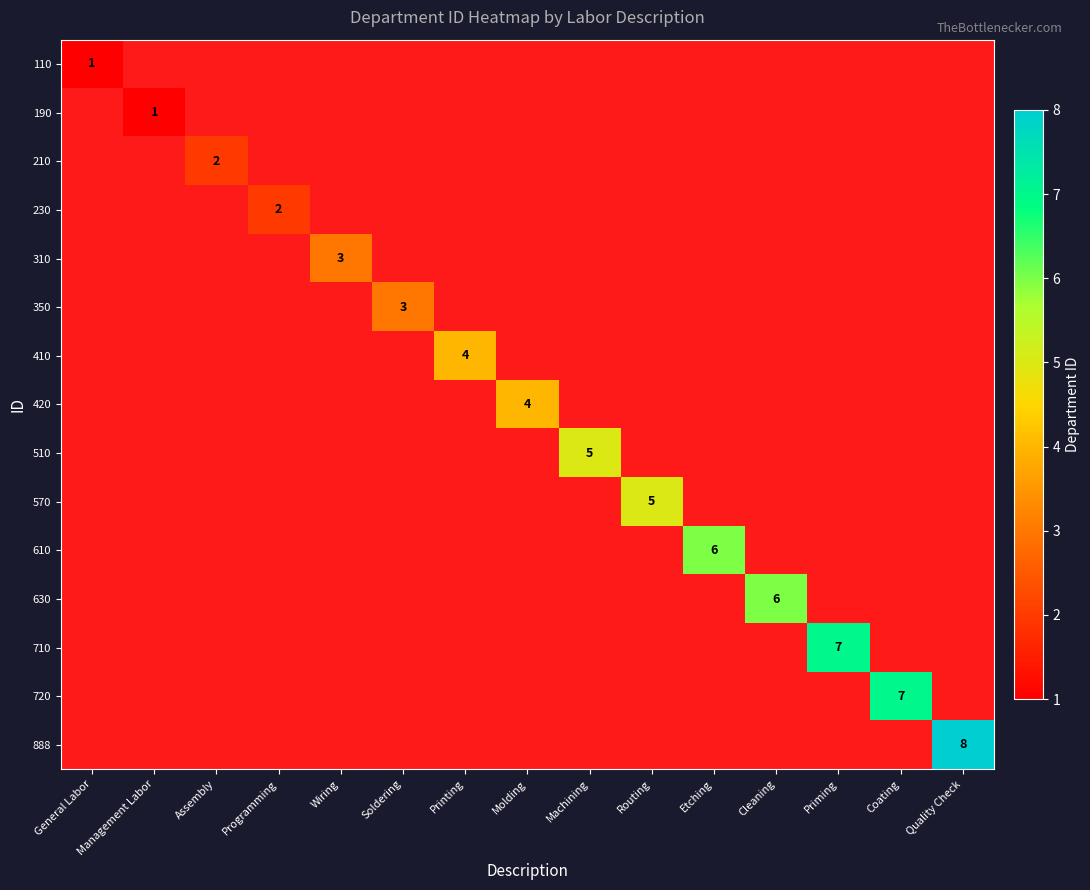

True or false: 420 has a value of 4 at Molding.

True